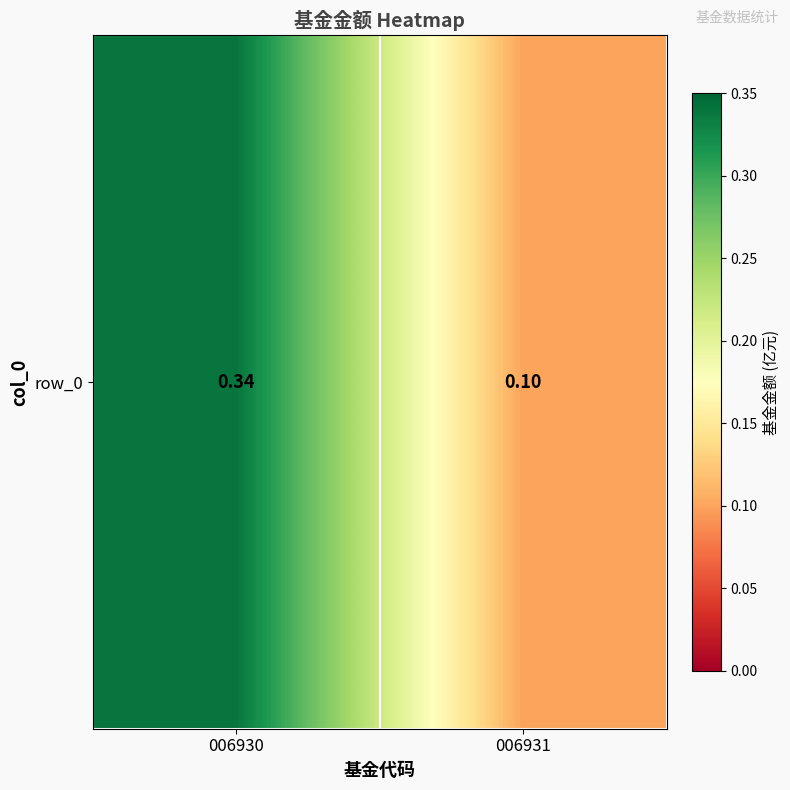

Which label corresponds to the largest value in the chart?

006930